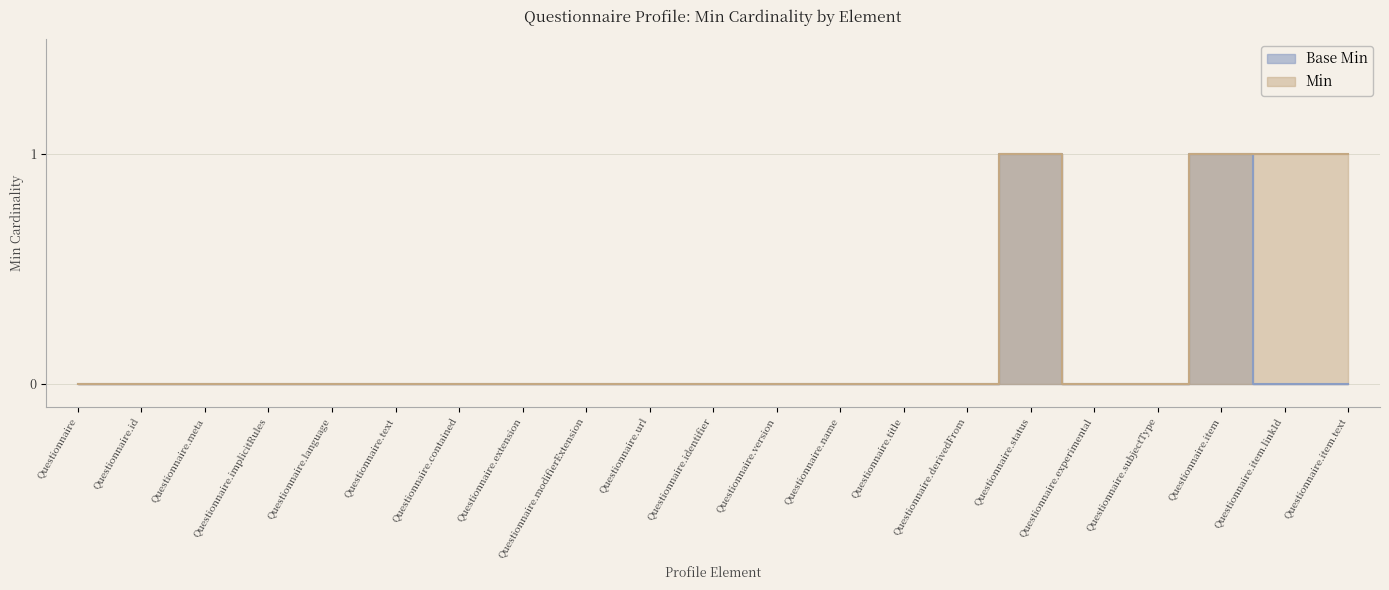

What position from the left is Questionnaire.language?

5